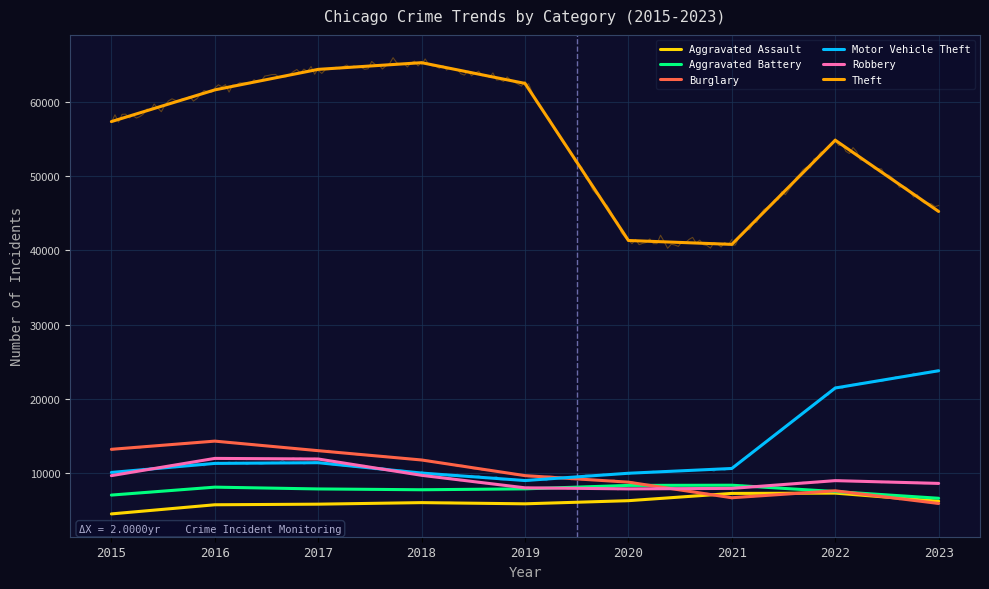

How many values in the Aggravated Battery series exceed 7845?

4